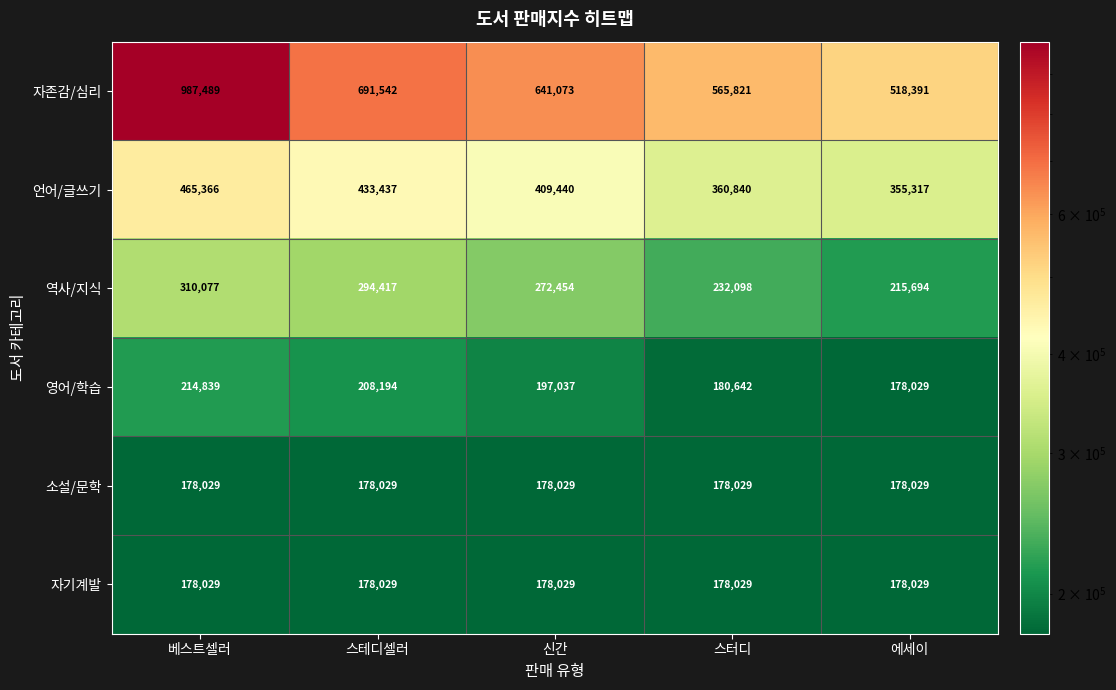

What is the total value across all series at 베스트셀러?

2333829